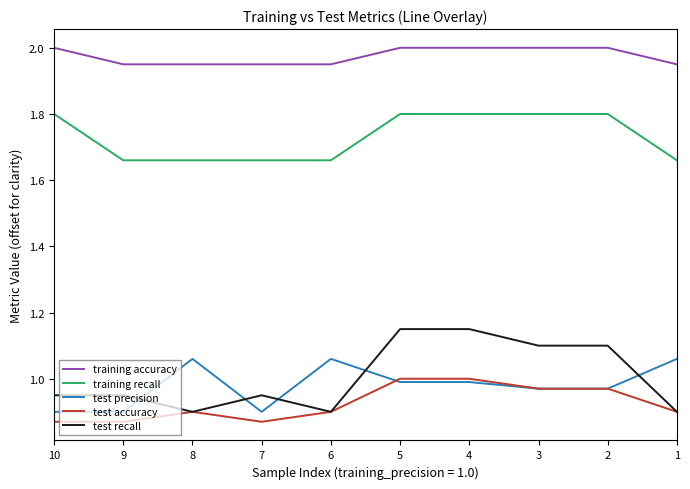

At which label is test recall closest to 1?

7